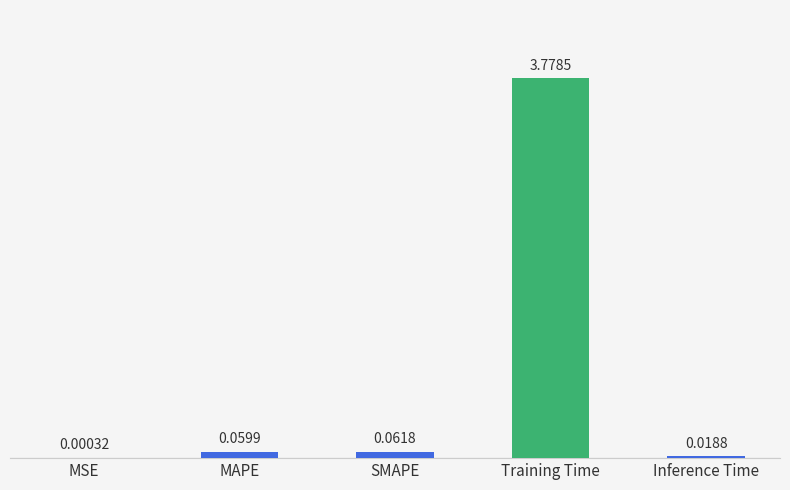

Which has a higher value, SMAPE or MSE?

SMAPE